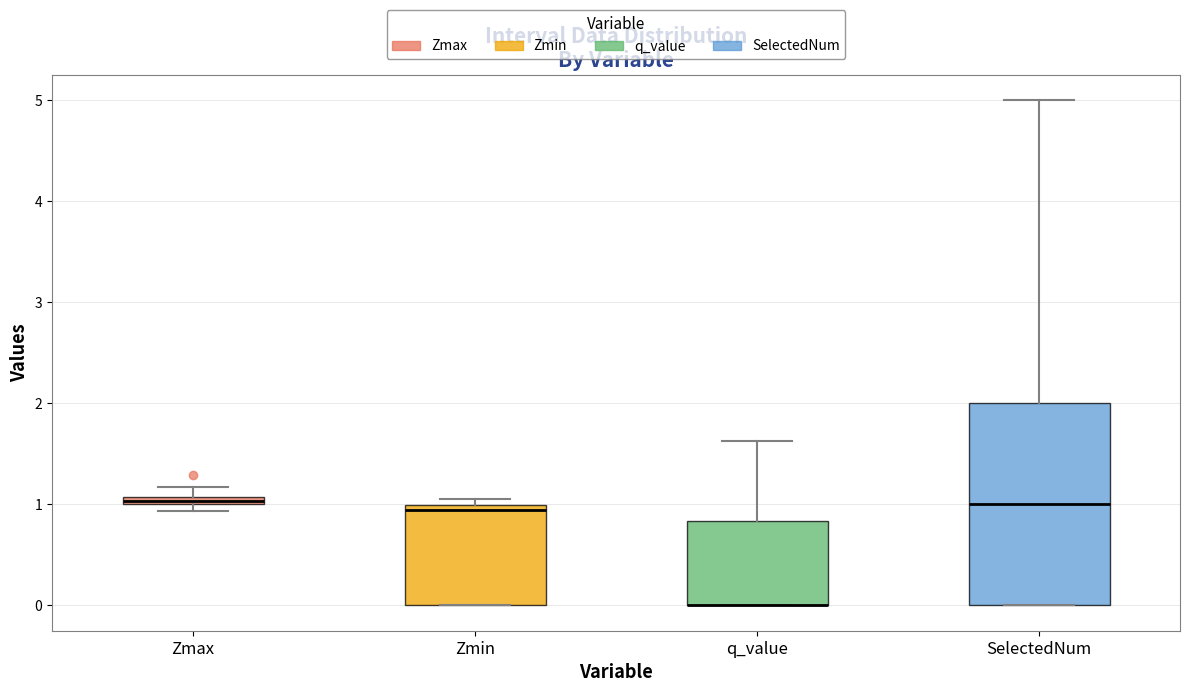

Comparing the boxes themselves (not the whiskers), which one is the tallest?

SelectedNum